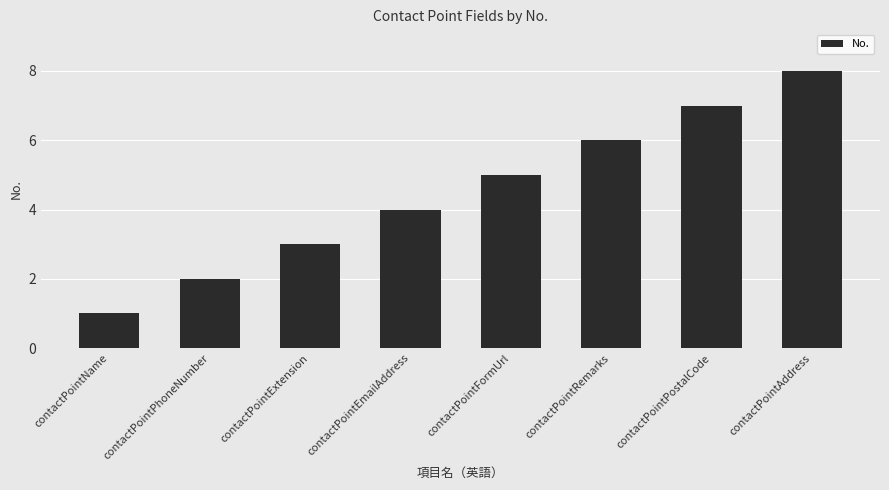

True or false: the data shows 7 at contactPointPostalCode.

True